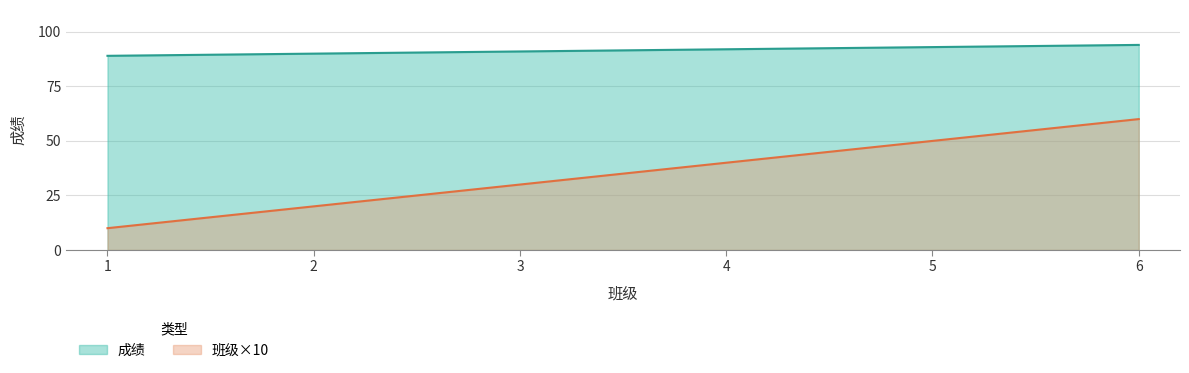

Count the 班级 values in the range 90 to 93.

4